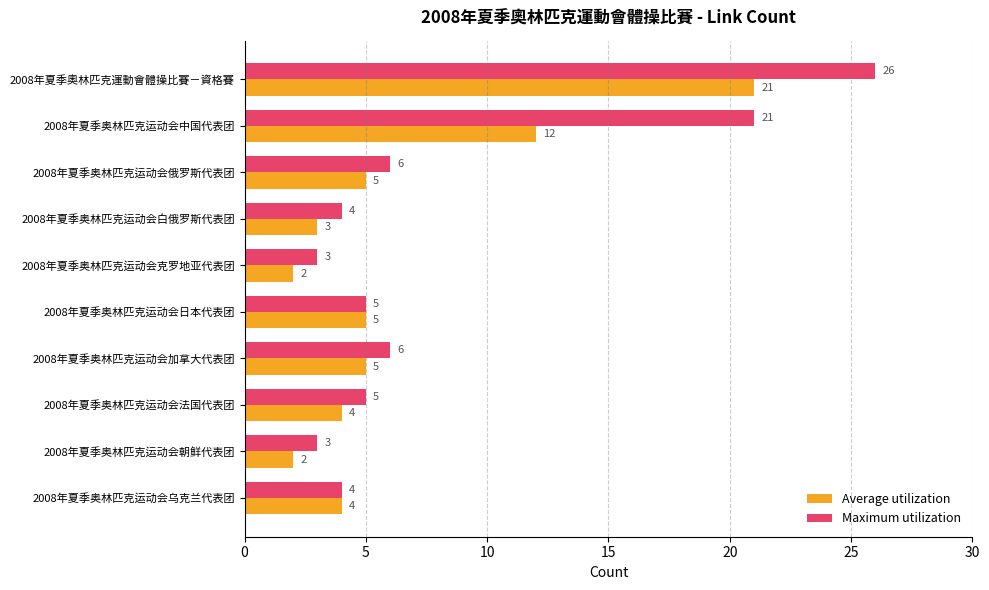

Read the Maximum utilization value at 2008年夏季奥林匹克运动会中国代表团, to the nearest 10.

20